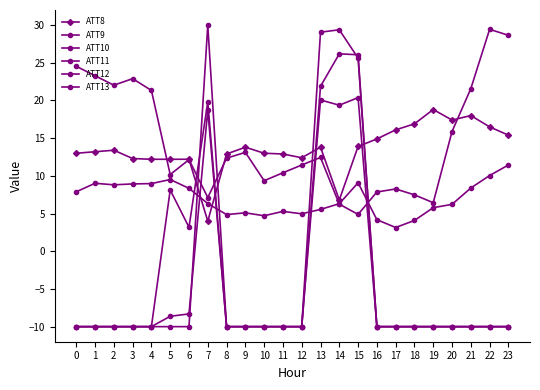

How many series are shown in this chart?

6